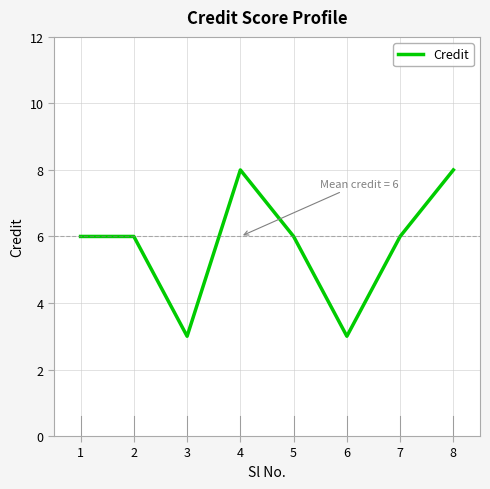

The value at 6 is 5. True or false?

False